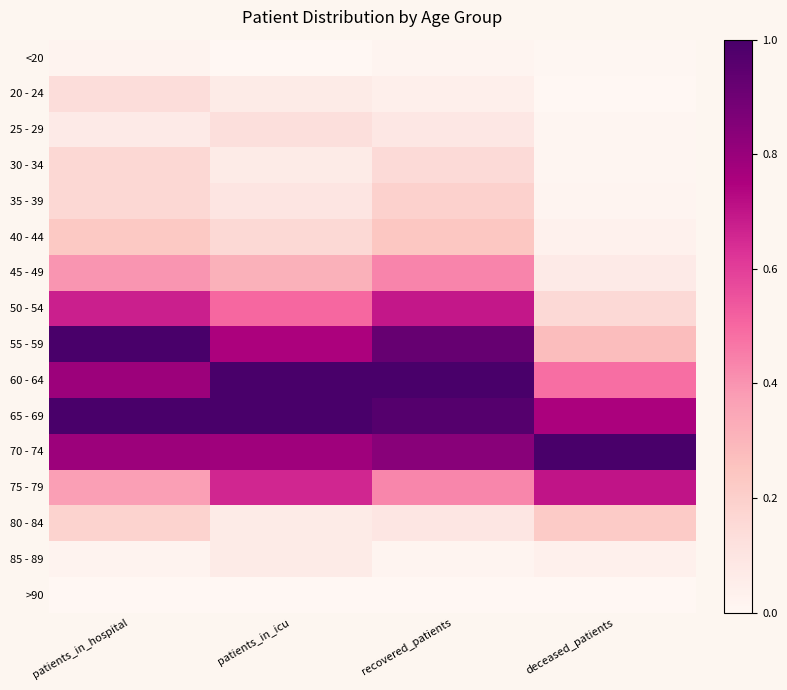

Reading left to right, what are all the values shown in this chart?

<20: patients_in_hospital=0.0	patients_in_icu=0.0	recovered_patients=0.0	deceased_patients=0.0
20 - 24: patients_in_hospital=0.1	patients_in_icu=0.1	recovered_patients=0.0	deceased_patients=0.0
25 - 29: patients_in_hospital=0.1	patients_in_icu=0.1	recovered_patients=0.1	deceased_patients=0.0
30 - 34: patients_in_hospital=0.2	patients_in_icu=0.1	recovered_patients=0.1	deceased_patients=0.0
35 - 39: patients_in_hospital=0.2	patients_in_icu=0.1	recovered_patients=0.2	deceased_patients=0.0
40 - 44: patients_in_hospital=0.2	patients_in_icu=0.2	recovered_patients=0.2	deceased_patients=0.0
45 - 49: patients_in_hospital=0.4	patients_in_icu=0.3	recovered_patients=0.4	deceased_patients=0.1
50 - 54: patients_in_hospital=0.7	patients_in_icu=0.5	recovered_patients=0.7	deceased_patients=0.2
55 - 59: patients_in_hospital=1.0	patients_in_icu=0.8	recovered_patients=0.9	deceased_patients=0.3
60 - 64: patients_in_hospital=0.8	patients_in_icu=1.0	recovered_patients=1.0	deceased_patients=0.5
65 - 69: patients_in_hospital=1.0	patients_in_icu=1.0	recovered_patients=1.0	deceased_patients=0.8
70 - 74: patients_in_hospital=0.8	patients_in_icu=0.8	recovered_patients=0.8	deceased_patients=1.0
75 - 79: patients_in_hospital=0.4	patients_in_icu=0.7	recovered_patients=0.4	deceased_patients=0.7
80 - 84: patients_in_hospital=0.2	patients_in_icu=0.1	recovered_patients=0.1	deceased_patients=0.2
85 - 89: patients_in_hospital=0.0	patients_in_icu=0.1	recovered_patients=0.0	deceased_patients=0.0
>90: patients_in_hospital=0.0	patients_in_icu=0.0	recovered_patients=0.0	deceased_patients=0.0